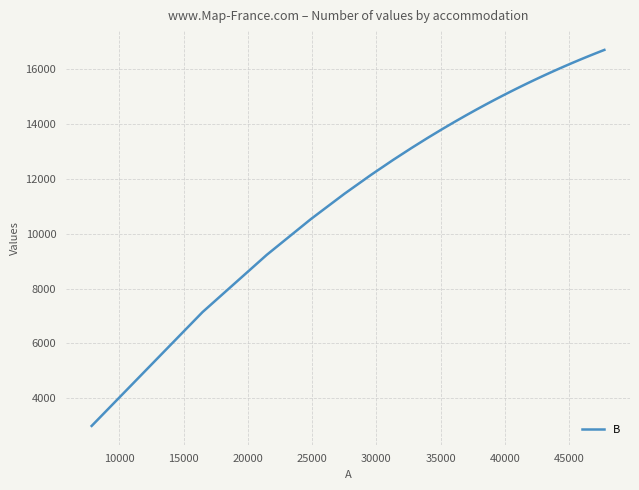

What is the difference between the maximum and minimum values?

13700.7